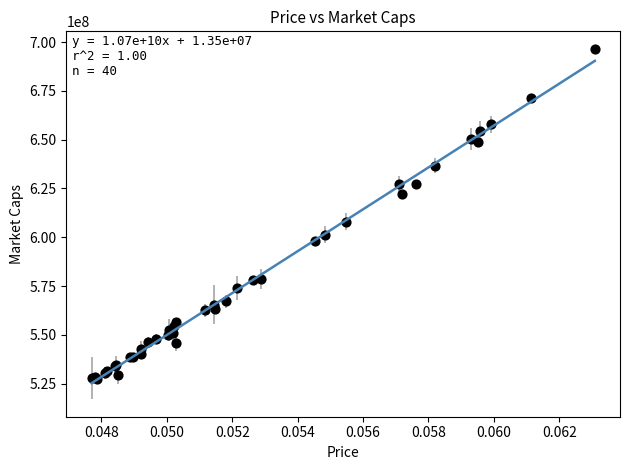

What Y value in the scatter plot is closest to 611794226?

607954360.4